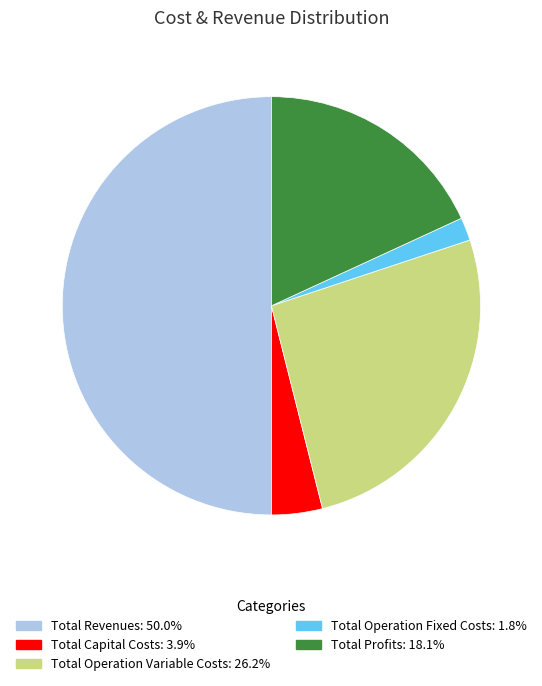

Does Total Profits represent more than half of the total?

No